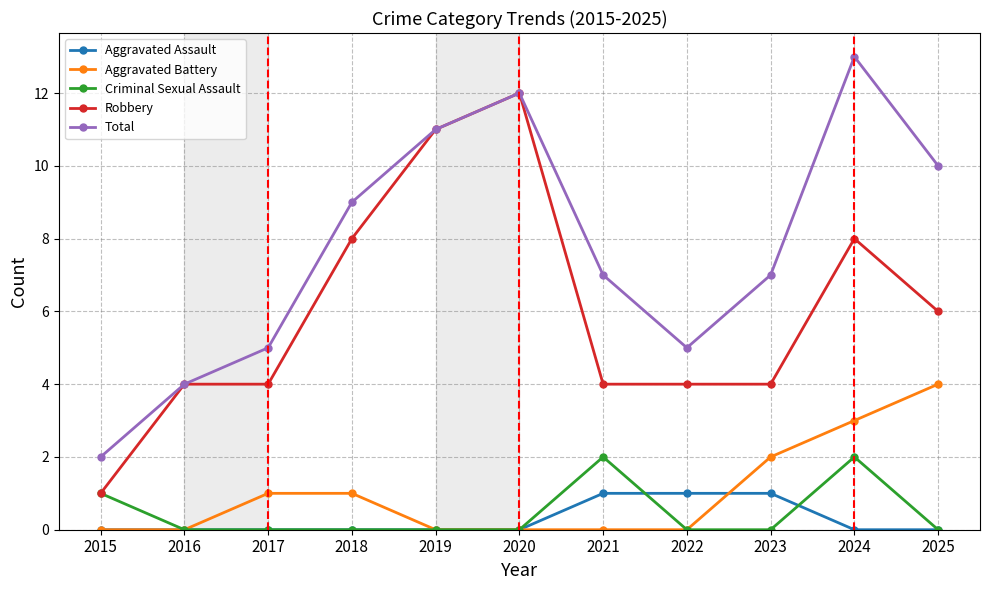

What are all the series names shown in the legend?

Aggravated Assault, Aggravated Battery, Criminal Sexual Assault, Robbery, Total